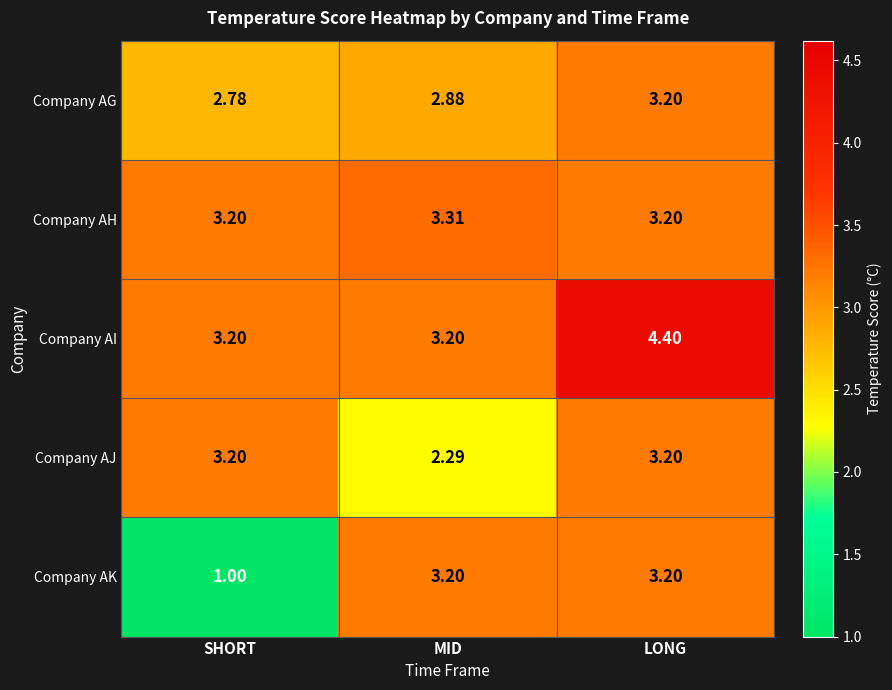

Which category has the highest value across all series?

LONG